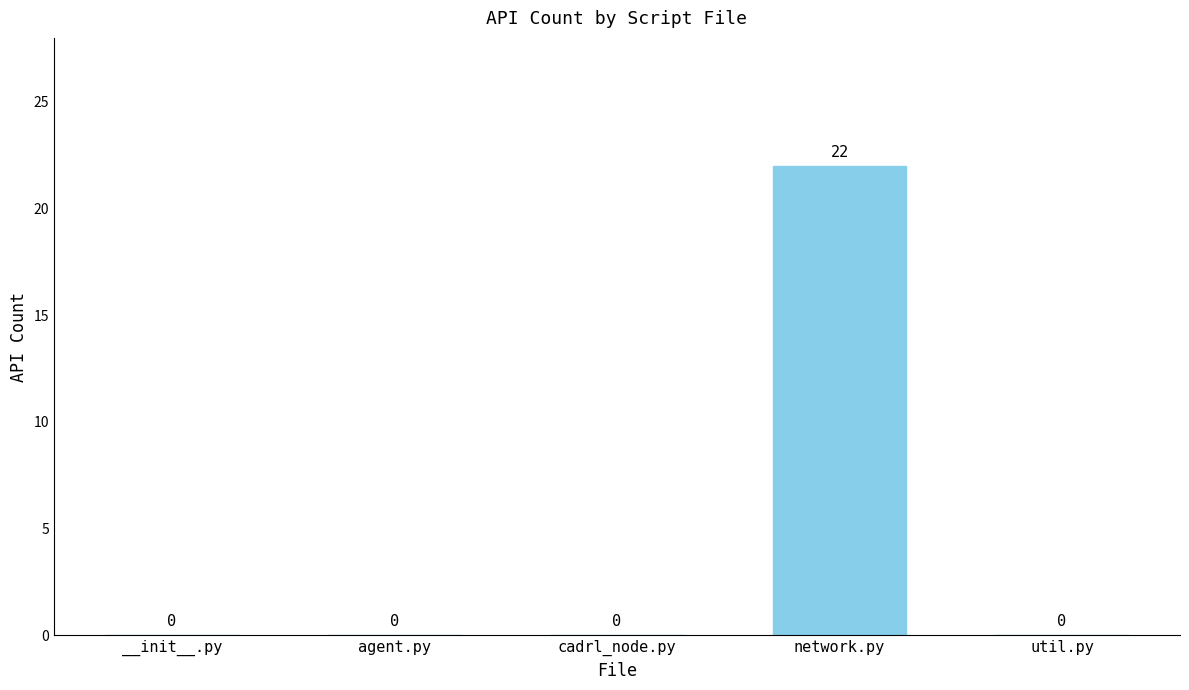

What is the change in value from __init__.py to network.py?

+22